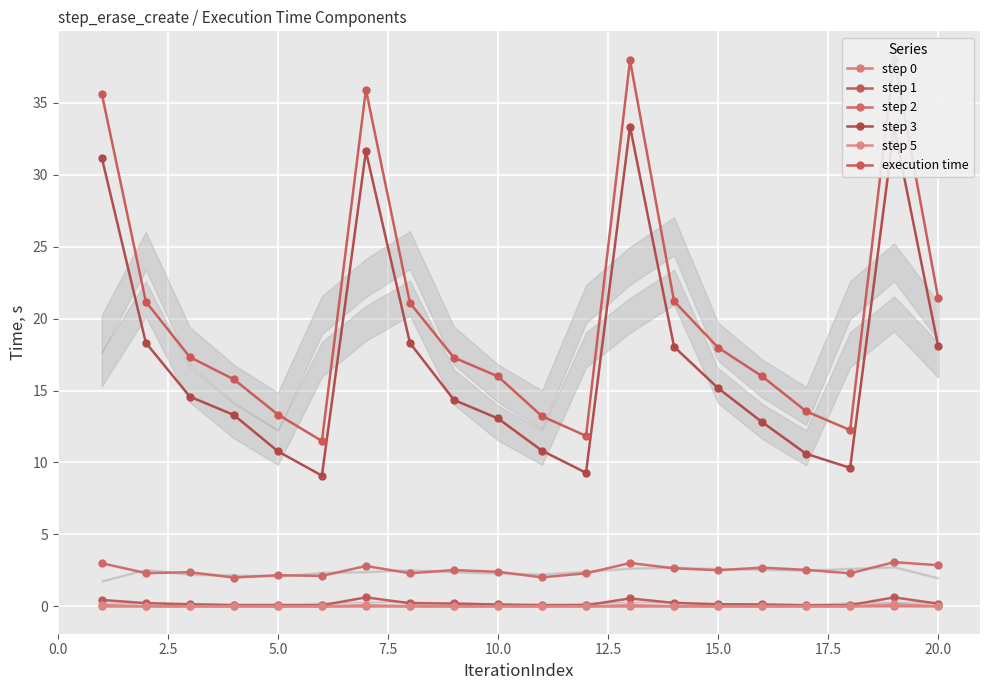

How many distinct data groups are displayed?

6